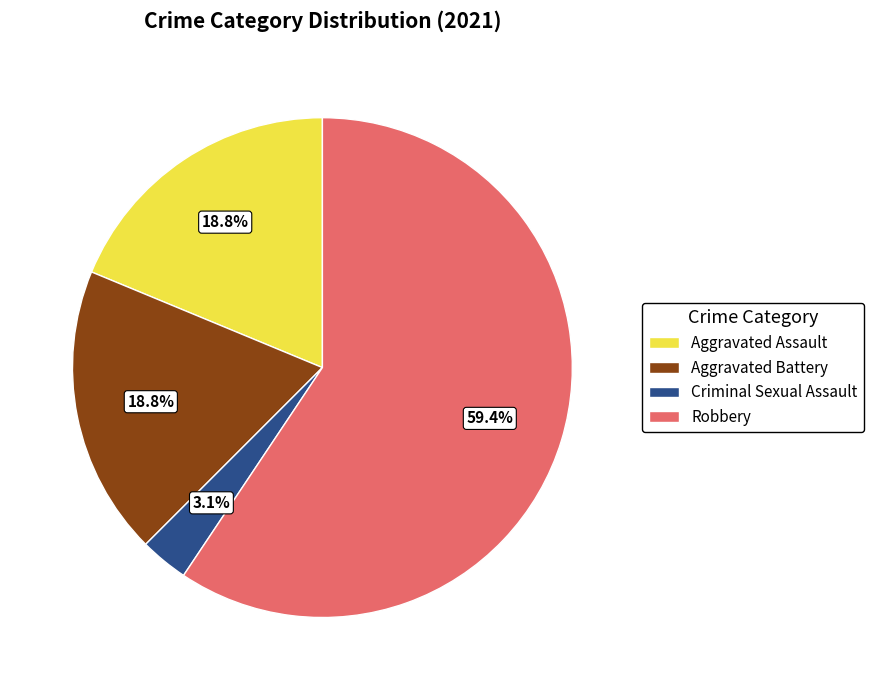

How many segments does this pie chart have?

4